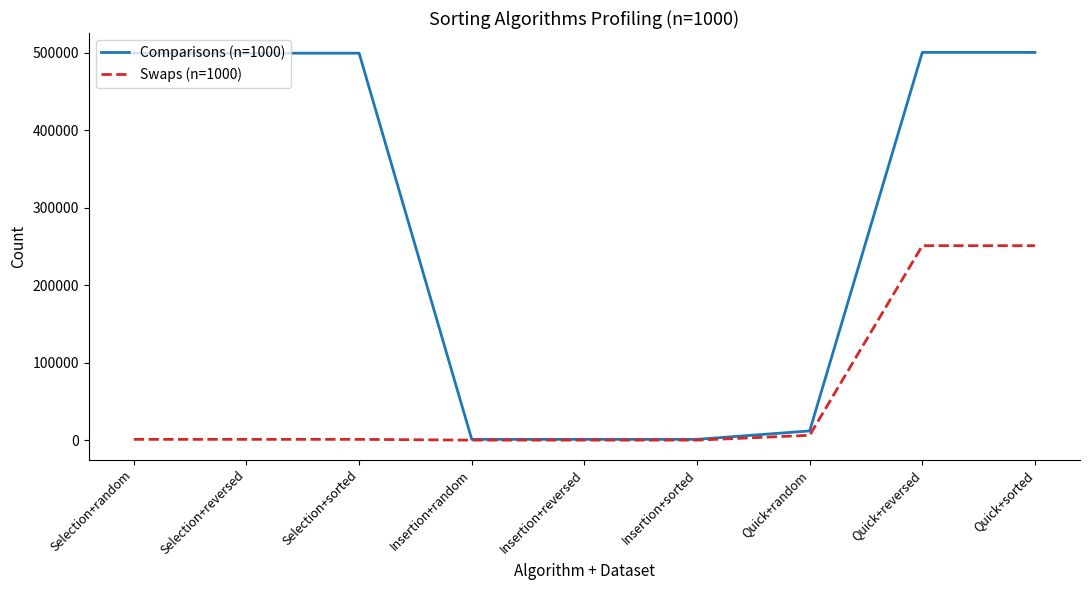

Rank the series by their average value, from lowest to highest.

Swaps (n=1000), Comparisons (n=1000)